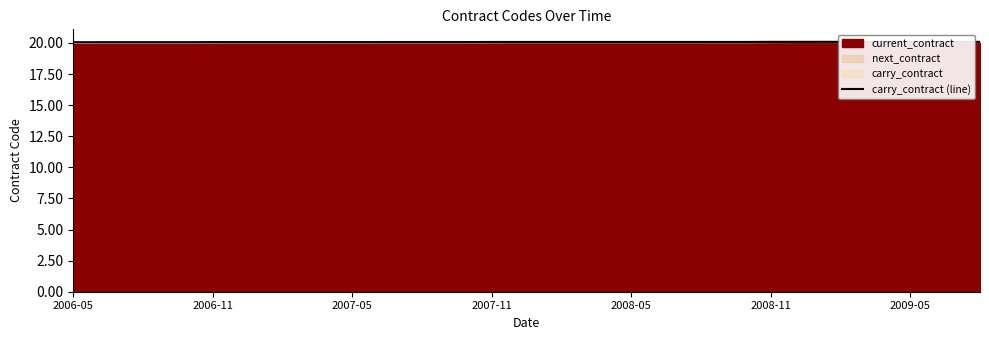

What is the smallest value displayed?

20.1